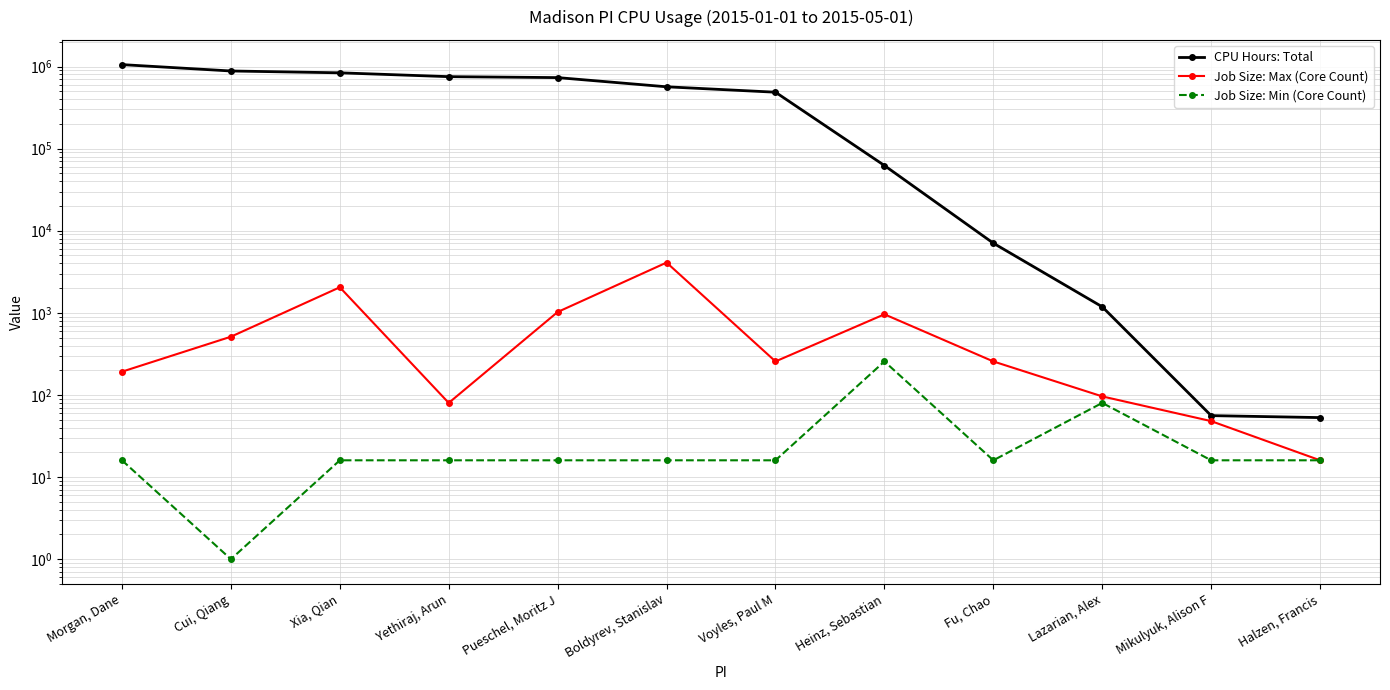

What is the difference between the maximum and minimum values in the Job Size: Max (Core Count) series?

4080